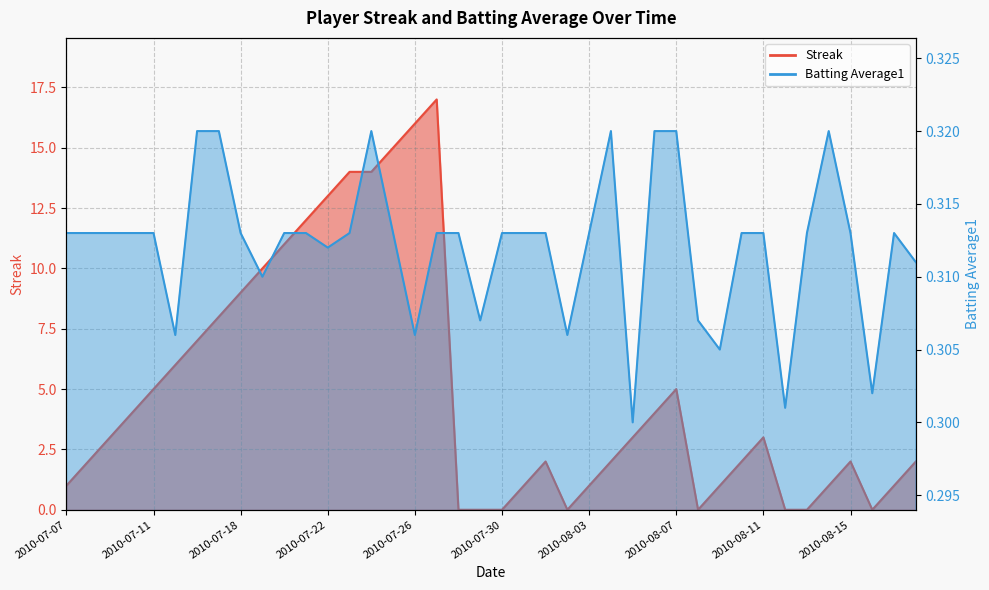

Reading left to right, what are all the values shown in this chart?

Streak: 1.0	2.0	3.0	4.0	5.0	6.0	7.0	8.0	9.0	10.0	11.0	12.0	13.0	14.0	14.0	15.0	16.0	17.0	0.0	0.0	0.0	1.0	2.0	0.0	1.0	2.0	3.0	4.0	5.0	0.0	1.0	2.0	3.0	0.0	0.0	1.0	2.0	0.0	1.0	2.0
Batting Average1: 0.3	0.3	0.3	0.3	0.3	0.3	0.3	0.3	0.3	0.3	0.3	0.3	0.3	0.3	0.3	0.3	0.3	0.3	0.3	0.3	0.3	0.3	0.3	0.3	0.3	0.3	0.3	0.3	0.3	0.3	0.3	0.3	0.3	0.3	0.3	0.3	0.3	0.3	0.3	0.3